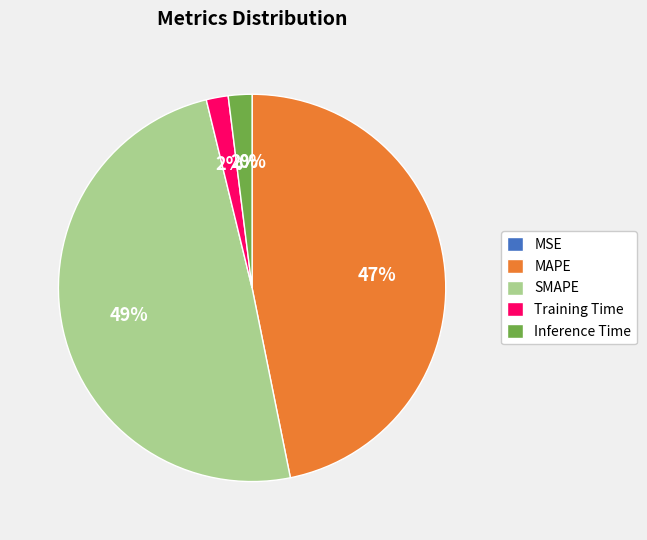

Is there any slice that represents more than half of the pie?

No